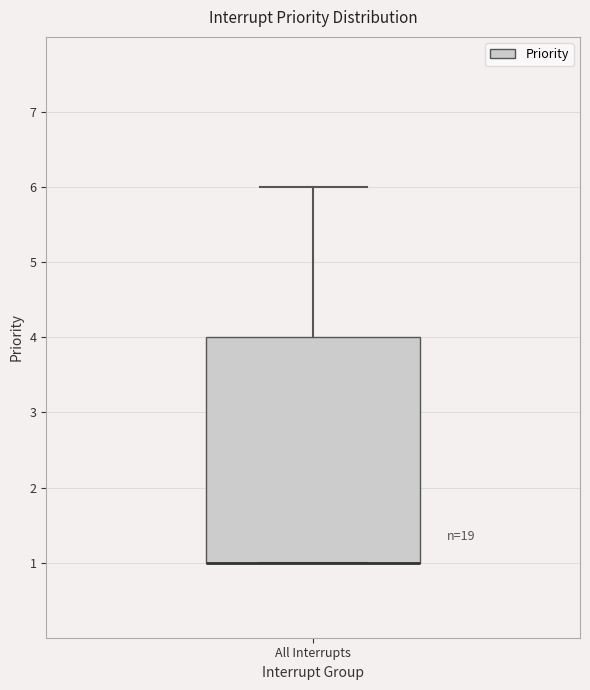

Transcribe this box plot: give where the median line is, the range the box spans, and where the two whiskers end, as read against the y-axis. The values are not printed on the chart, so give them approximately, as read against the axis.

median 1 (drawn on the box's lower edge), box 1 to 4, whiskers 1 to 6